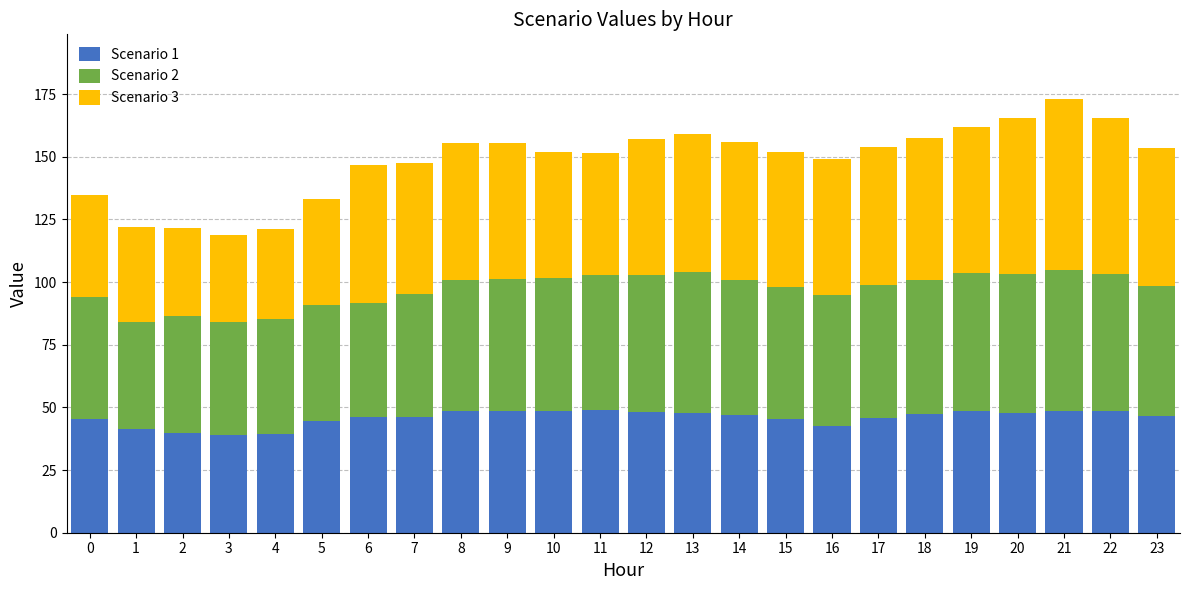

Read the Scenario 1 value at 23.

46.5